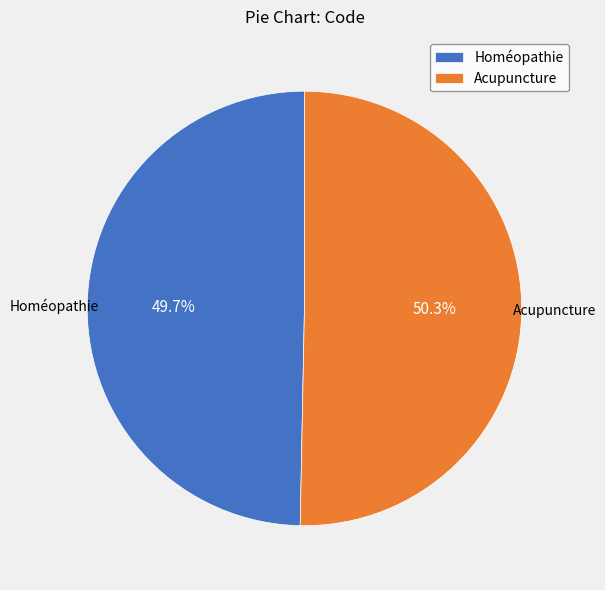

Is there a majority slice in this chart?

Yes